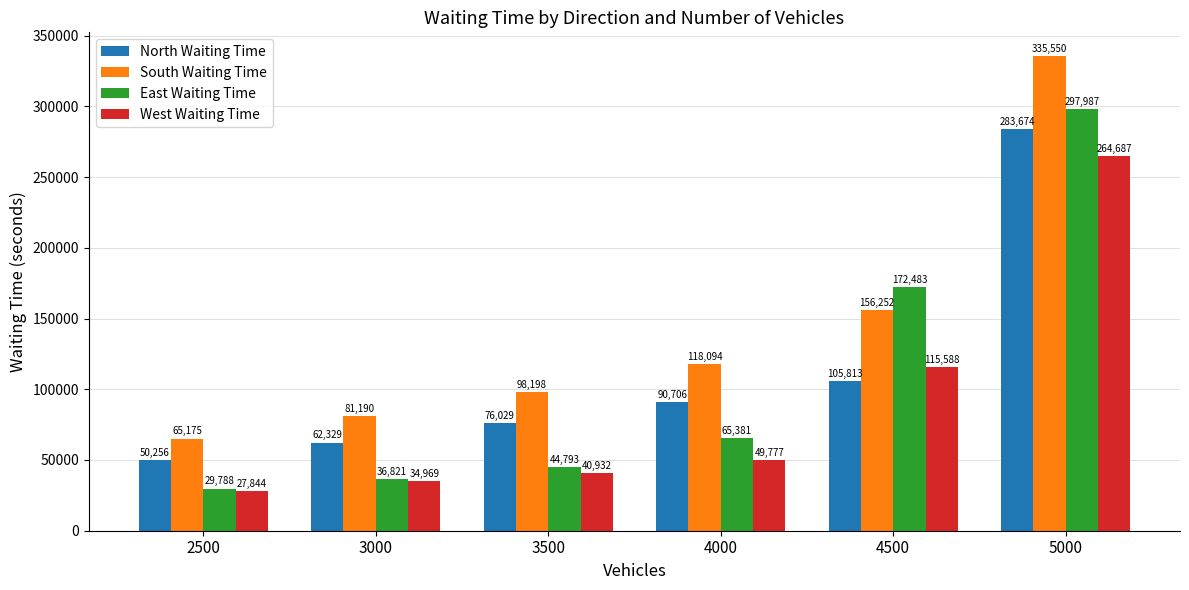

How many distinct data groups are displayed?

4